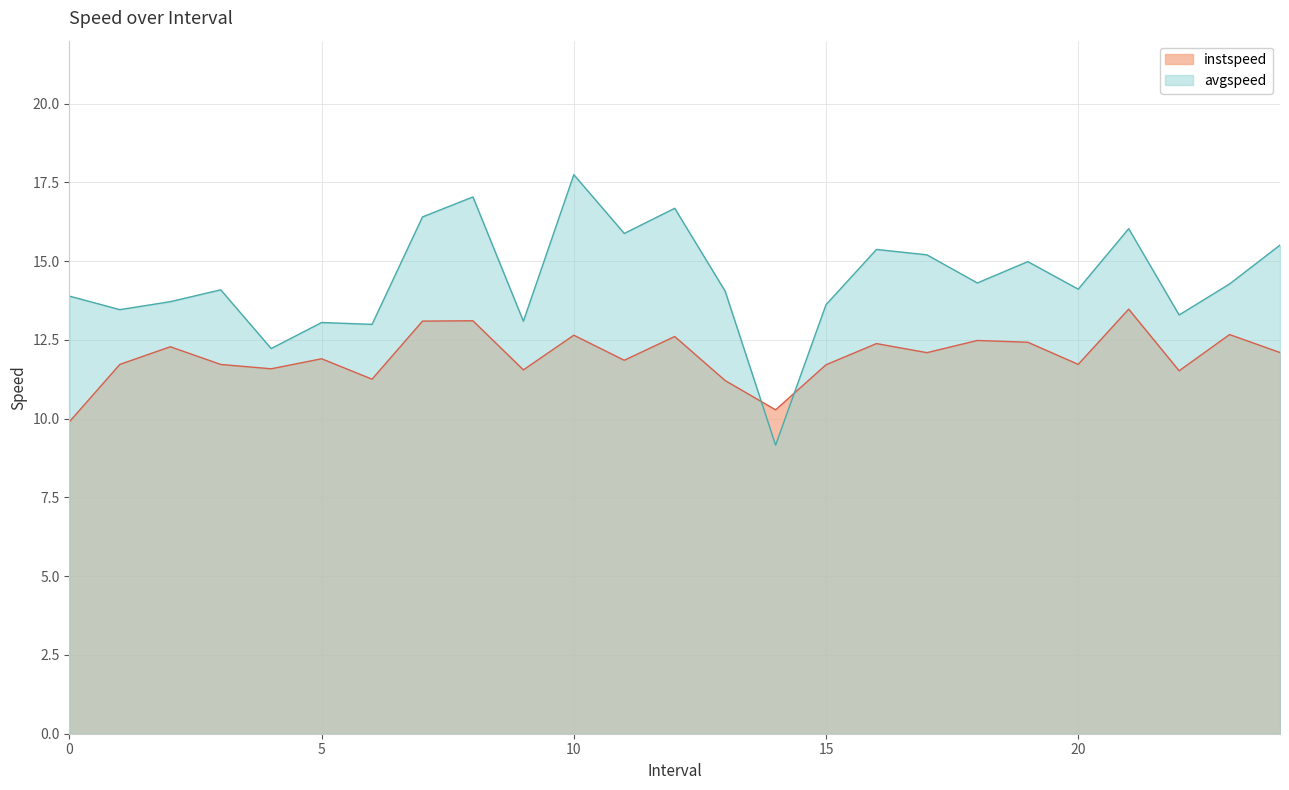

Which has a higher value, 20 or 0?

20